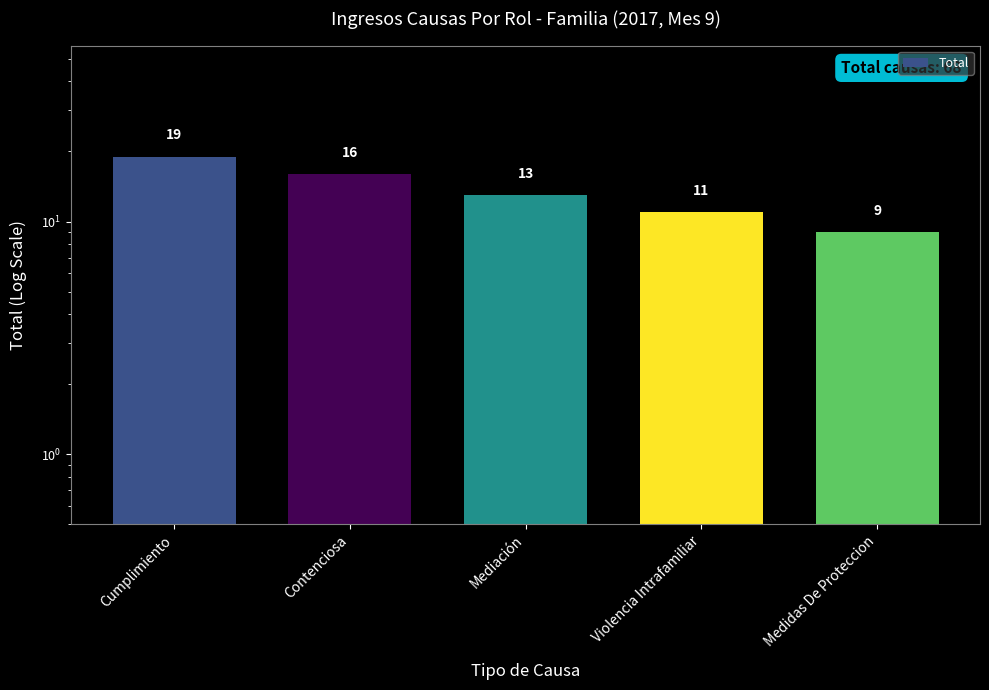

What is the difference between the values at Cumplimiento and Mediación?

6